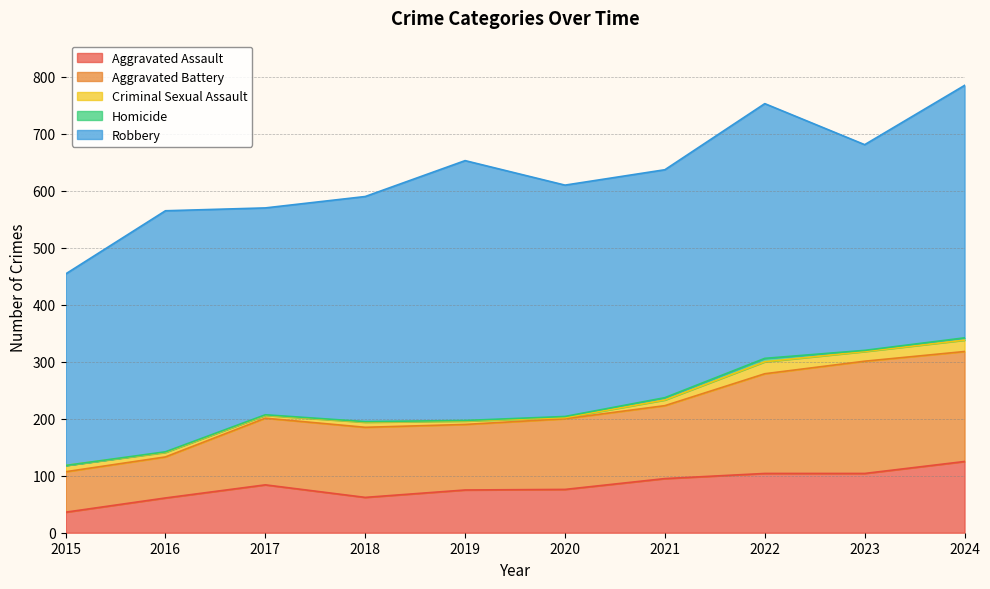

Reading left to right, what are all the values shown in this chart?

Aggravated Assault: 2015=36	2016=61	2017=84	2018=62	2019=75	2020=76	2021=95	2022=104	2023=104	2024=125
Aggravated Battery: 2015=71	2016=72	2017=117	2018=123	2019=115	2020=124	2021=128	2022=175	2023=197	2024=193
Criminal Sexual Assault: 2015=11	2016=8	2017=5	2018=9	2019=6	2020=2	2021=10	2022=21	2023=17	2024=20
Homicide: 2015=0	2016=1	2017=1	2018=1	2019=1	2020=2	2021=4	2022=6	2023=2	2024=4
Robbery: 2015=336	2016=423	2017=363	2018=395	2019=456	2020=406	2021=400	2022=447	2023=361	2024=443